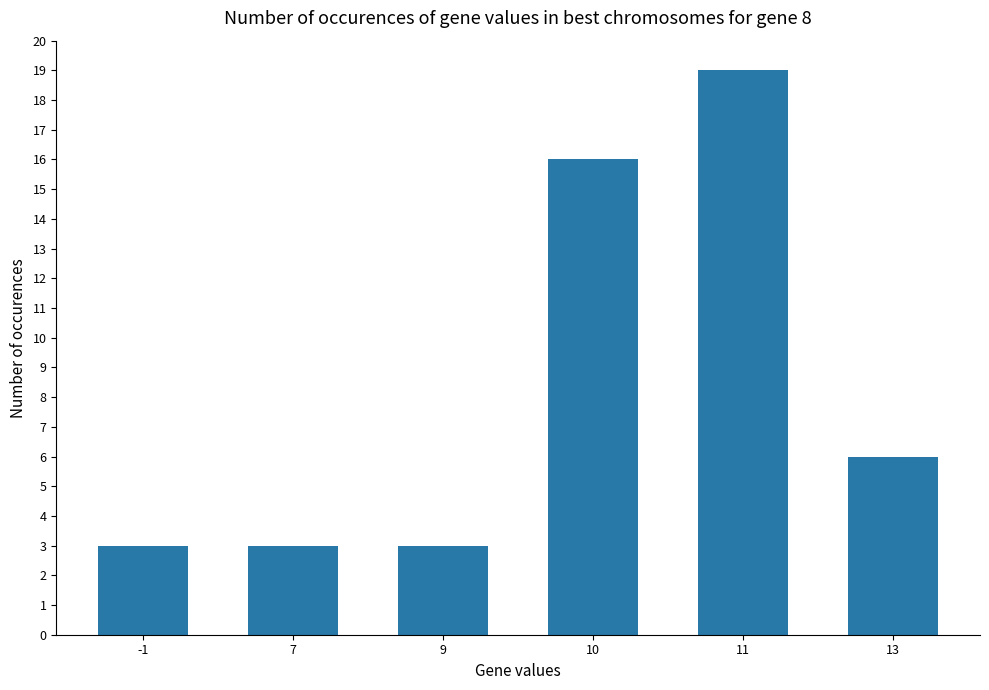

What is the ratio of the value at 10 to the value at -1?

5.3